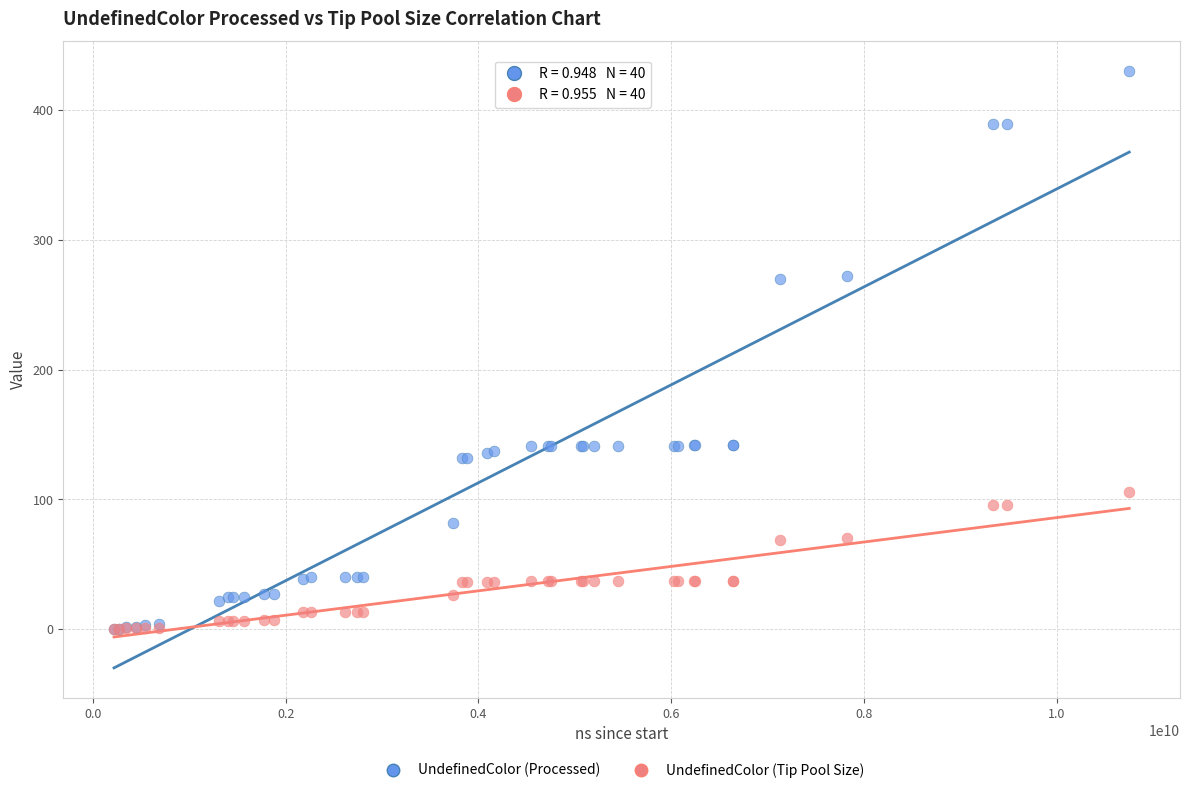

What are all the series names shown in the legend?

UndefinedColor (Processed), UndefinedColor (Tip Pool Size)